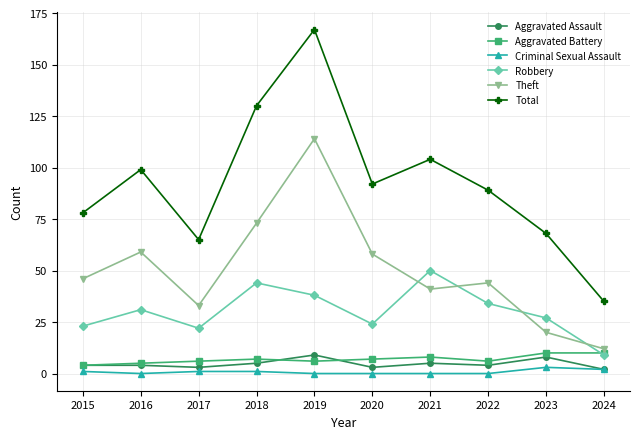

What is the value of the Total point at the 6th from the left?

92